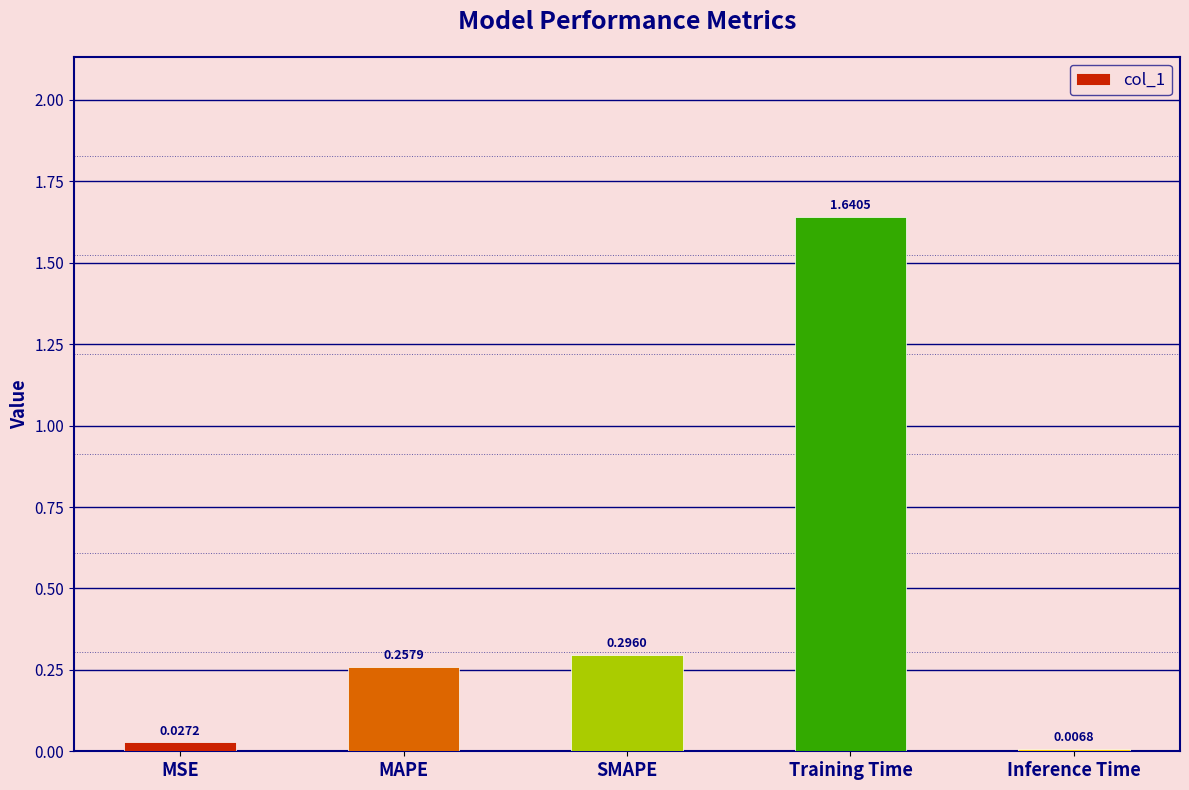

List the labels in order of value, largest first.

Training Time, SMAPE, MAPE, MSE, Inference Time